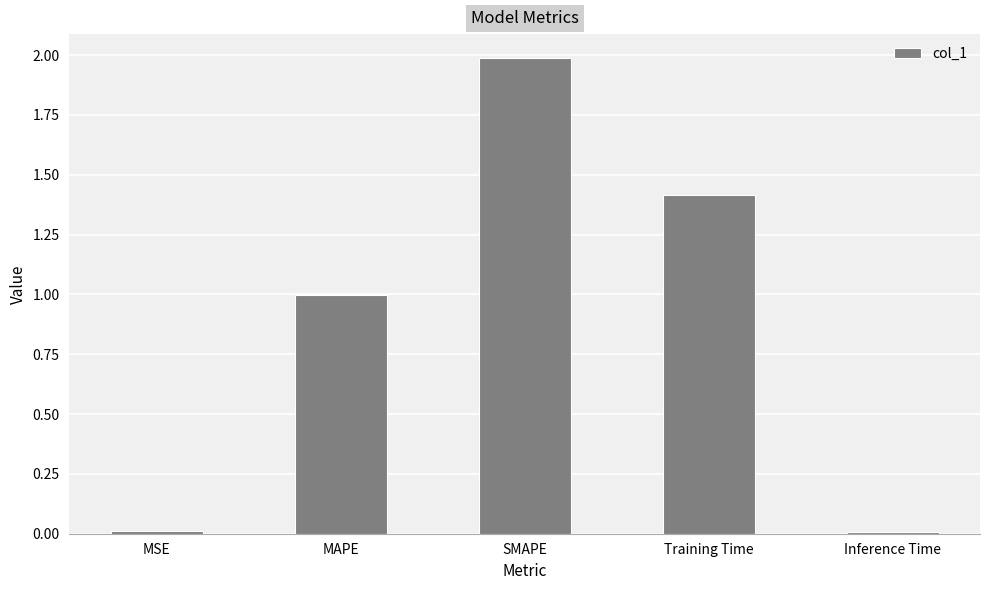

Are the bars grouped side by side (vs. stacked)?

No